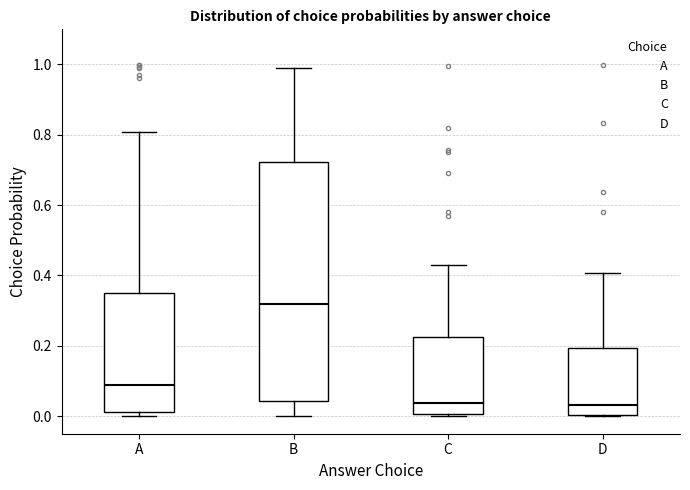

Comparing the boxes themselves (not the whiskers), which one is the tallest?

B